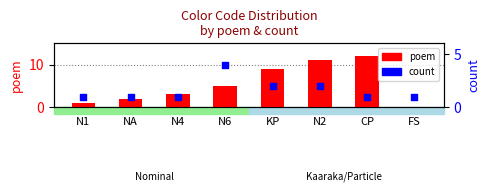

What are all the series names shown in the legend?

poem, count